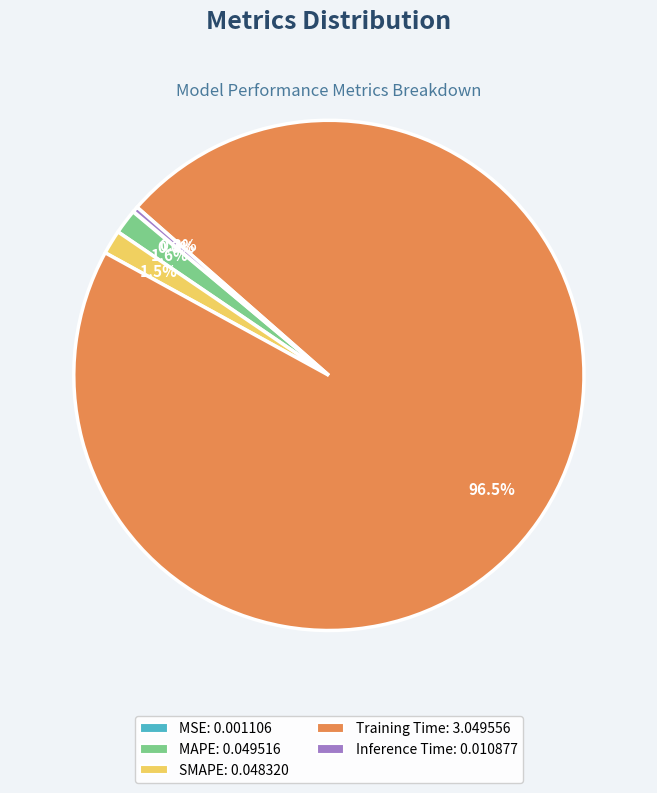

True or false: SMAPE accounts for 2% of the total.

True